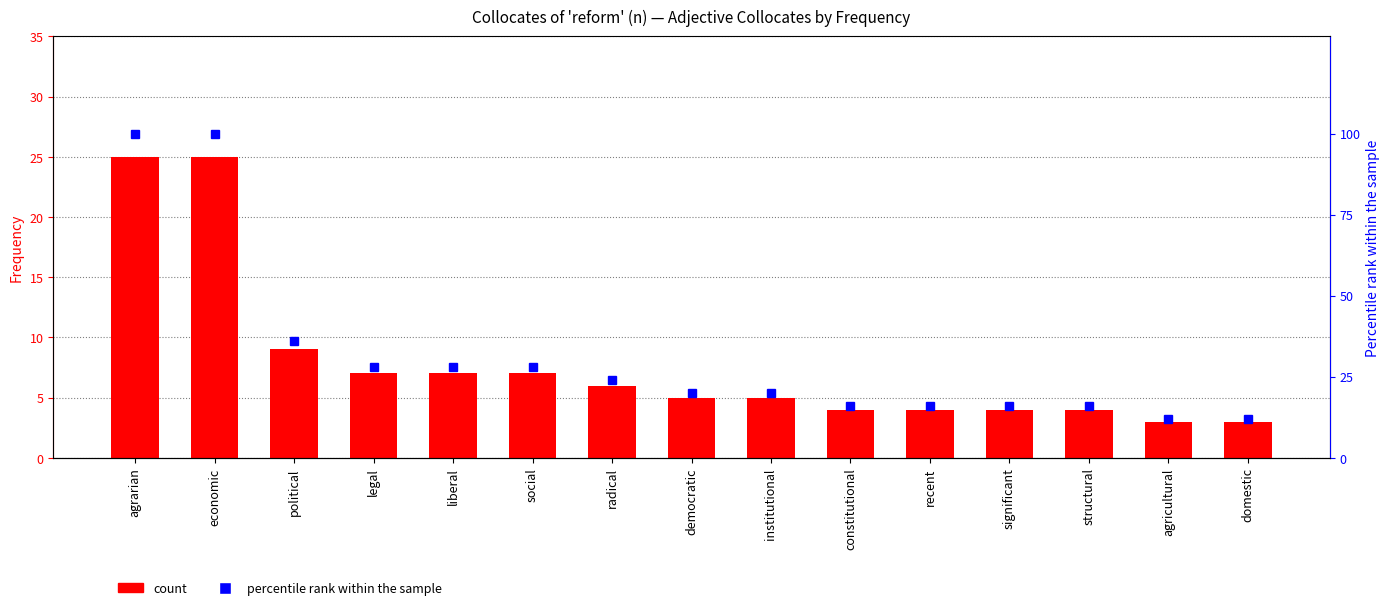

What is the difference between the maximum and minimum values in the Frequency series?

22